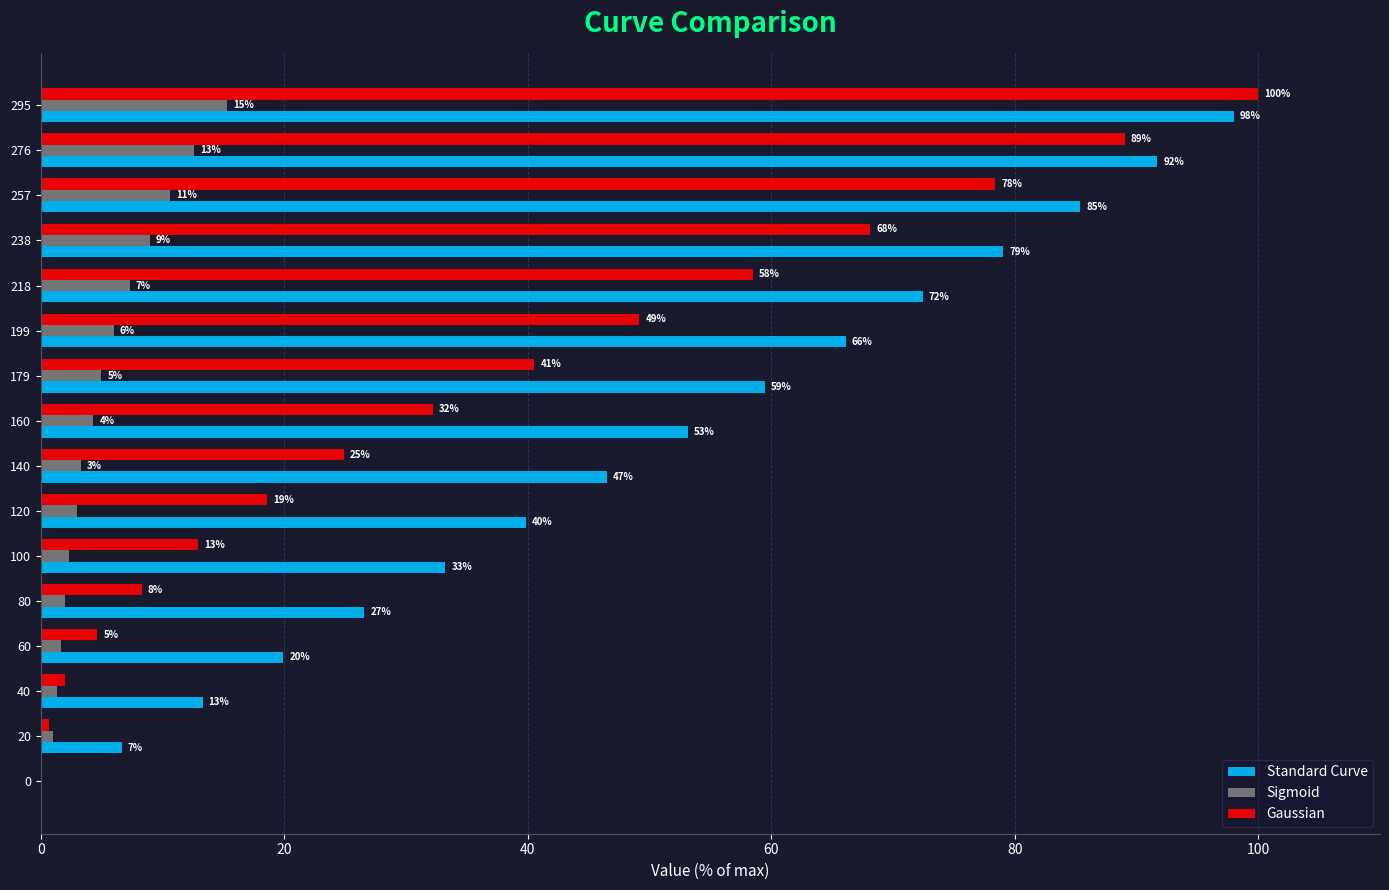

Between 0 and 120, which series saw the biggest shift?

Standard Curve